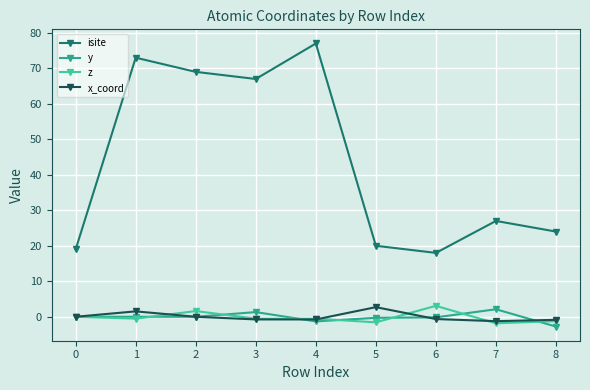

True or false: isite and y intersect in this chart.

False